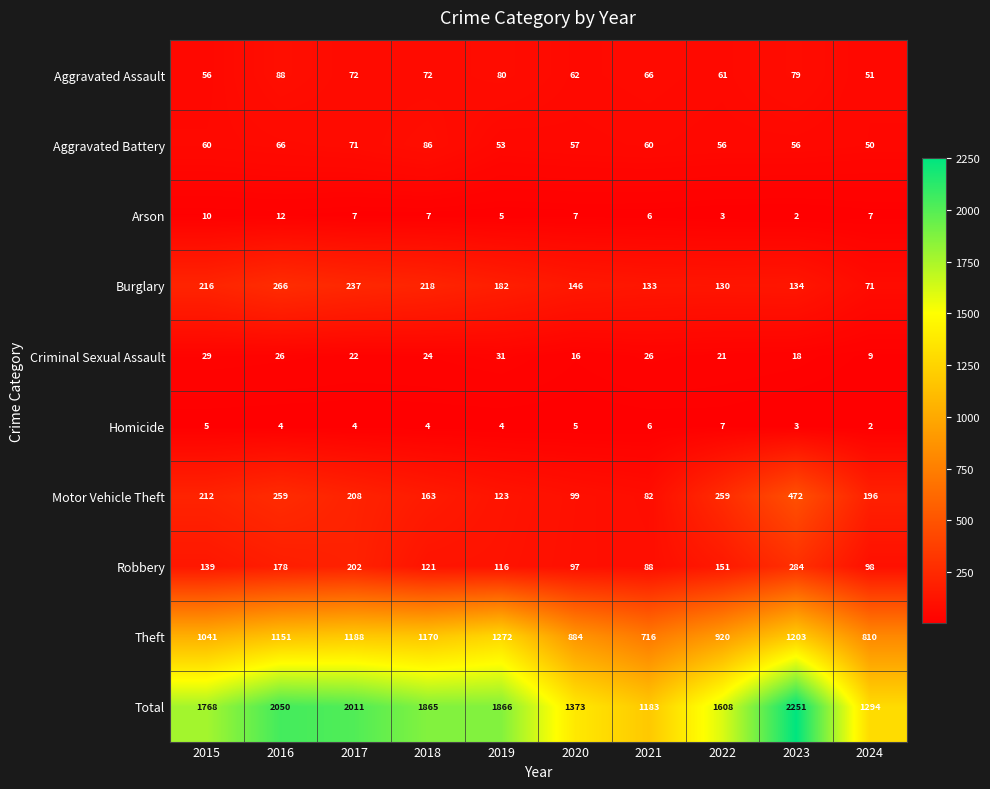

How many data points does each series have?

10